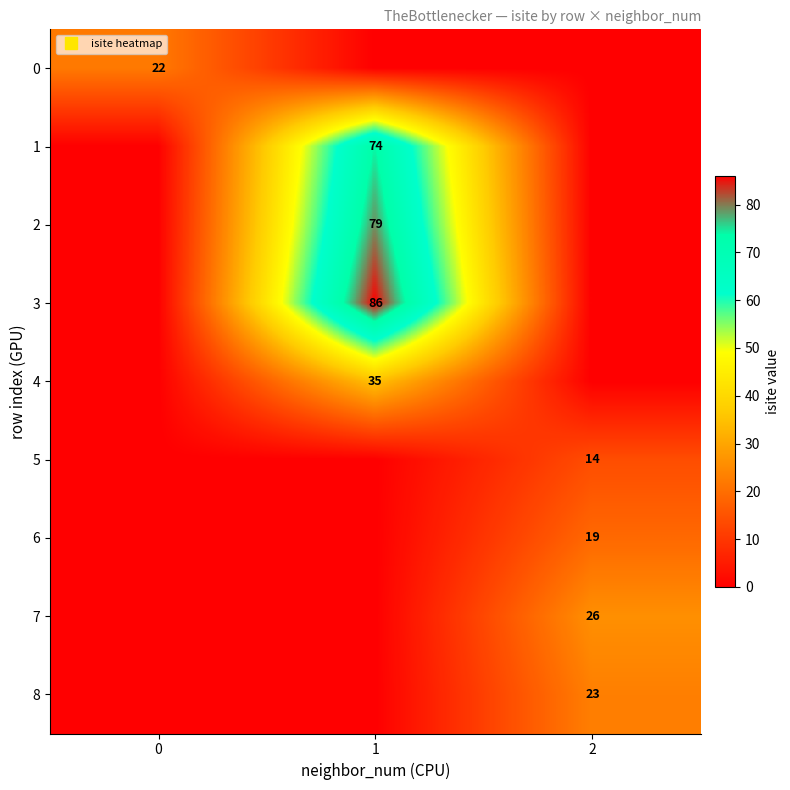

Is the value of 3 at 1 greater than the value of 4 at 2?

Yes